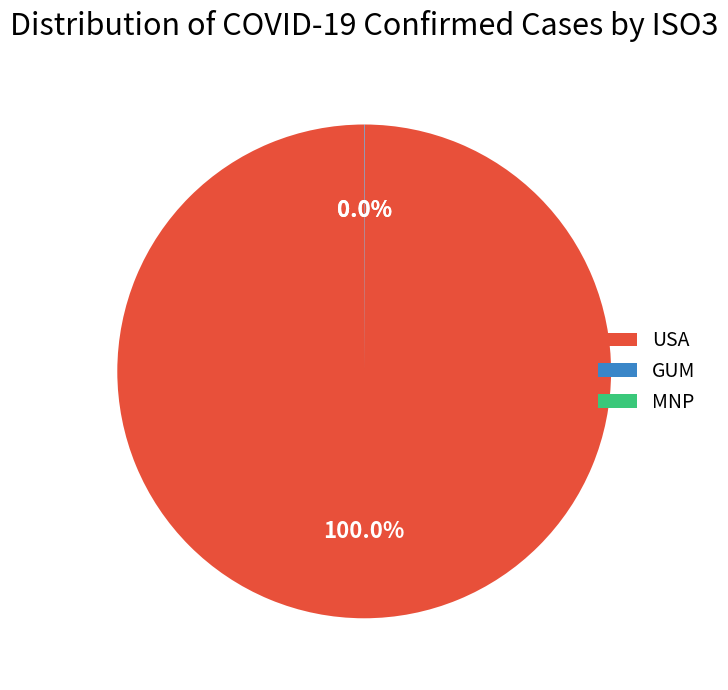

Does USA represent more than half of the total?

Yes